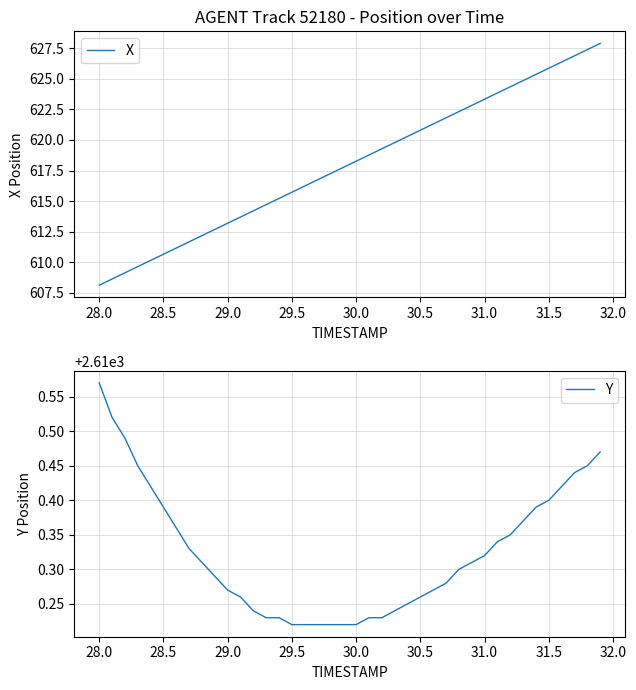

What is the difference between the maximum and minimum values in the Y series?

0.4